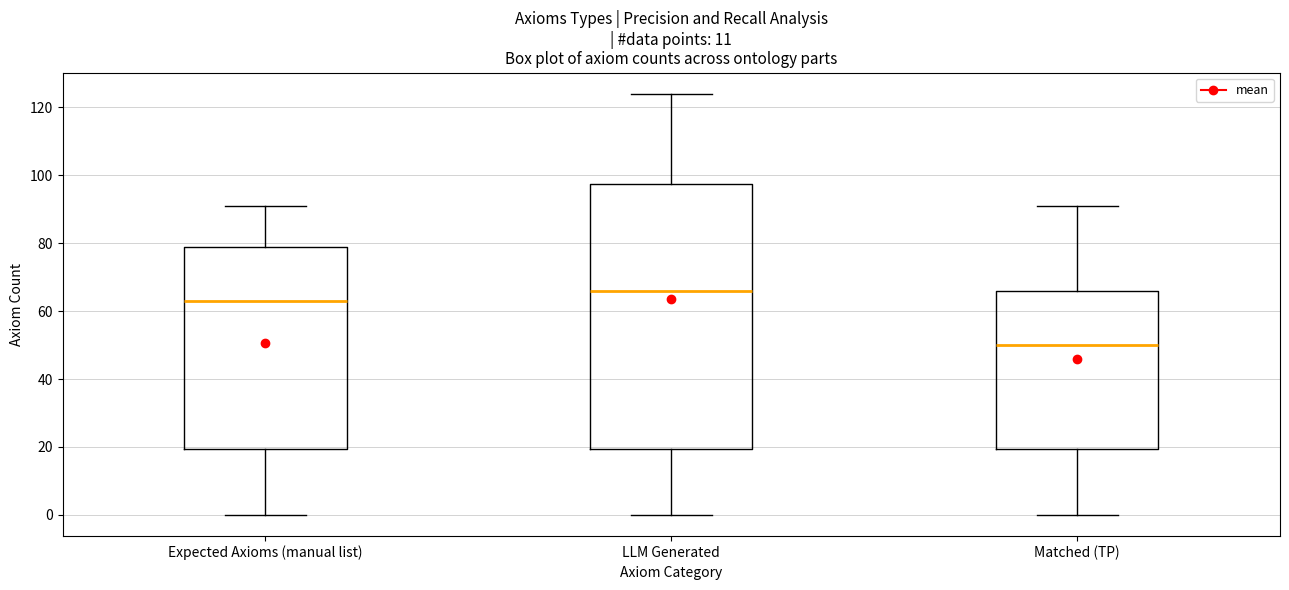

Reading left to right, transcribe this box plot: for each box, give where its median line is, the range the box spans, and where its two whiskers end, as read against the y-axis. The values are not printed on the chart, so give them approximately, as read against the axis.

Expected Axioms (manual list): median 64, box 20 to 80, whiskers 0 to 92
LLM Generated: median 66, box 20 to 98, whiskers 0 to 124
Matched (TP): median 50, box 20 to 66, whiskers 0 to 92